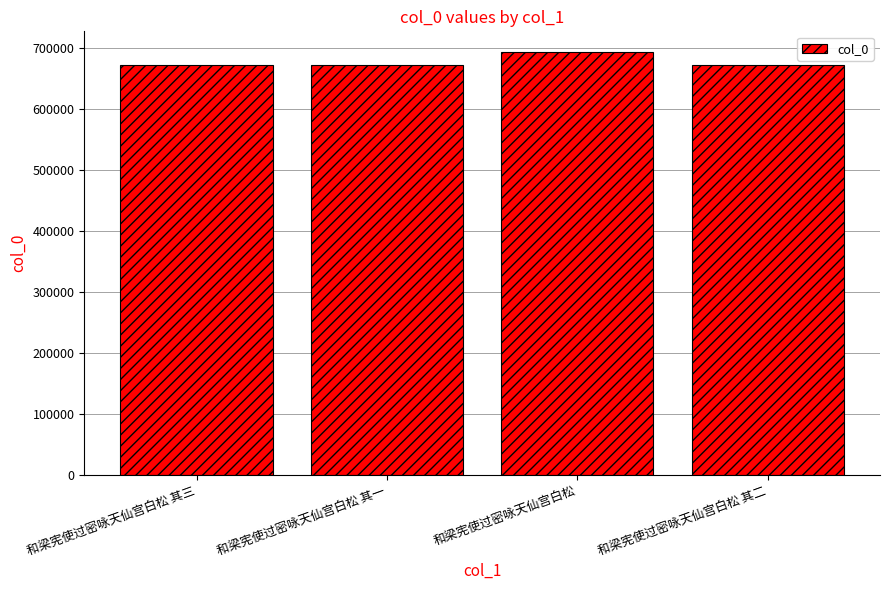

The value at 和梁宪使过密咏天仙宫白松 其二 is 250393. True or false?

False